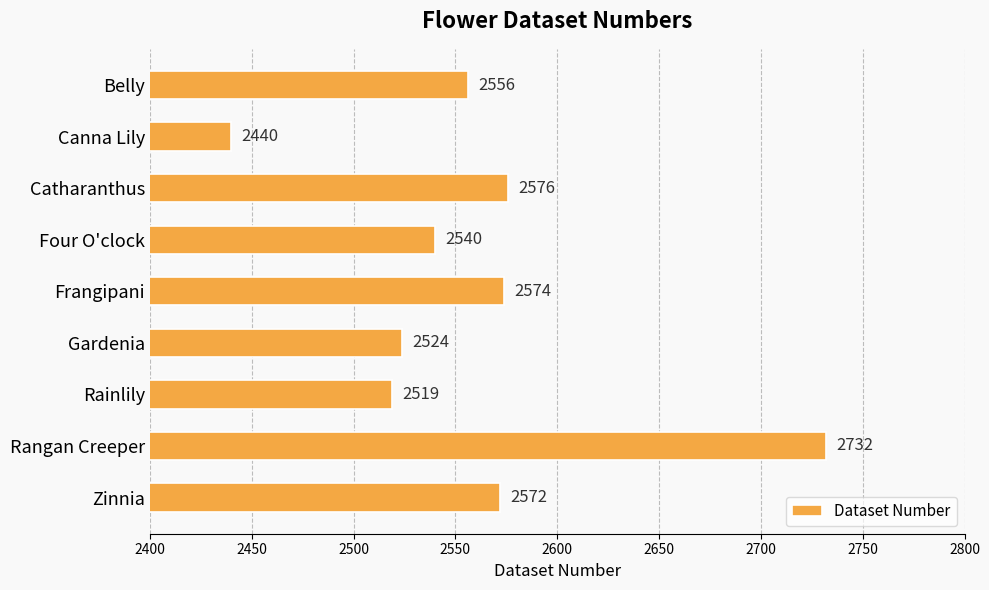

The chart shows a value of 3730 at Gardenia. True or false?

False